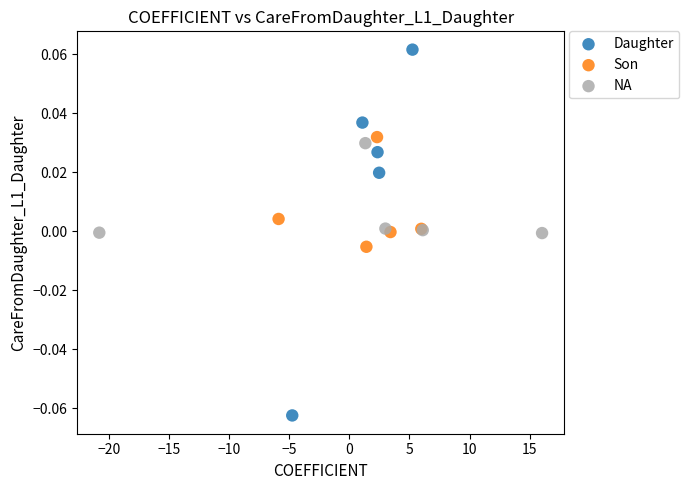

Which series has the widest spread of Y values?

Daughter